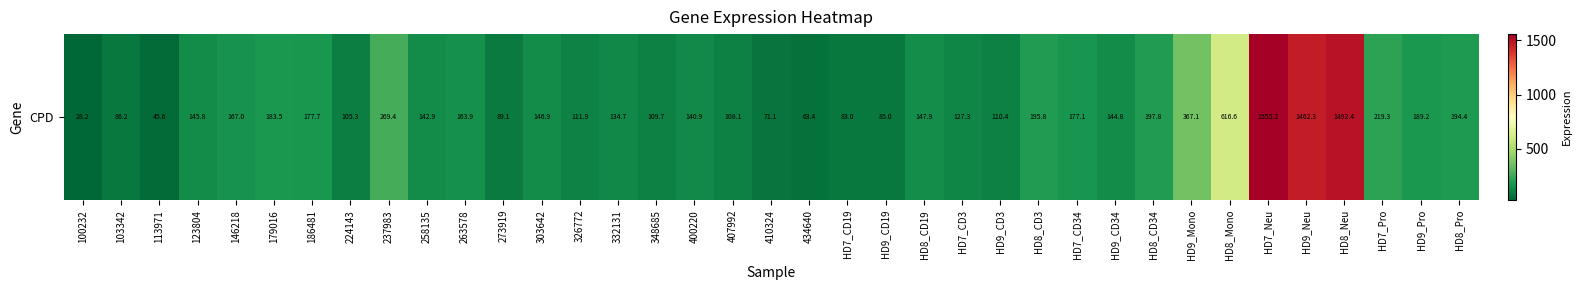

True or false: the data shows 68.1 at 348685.

False